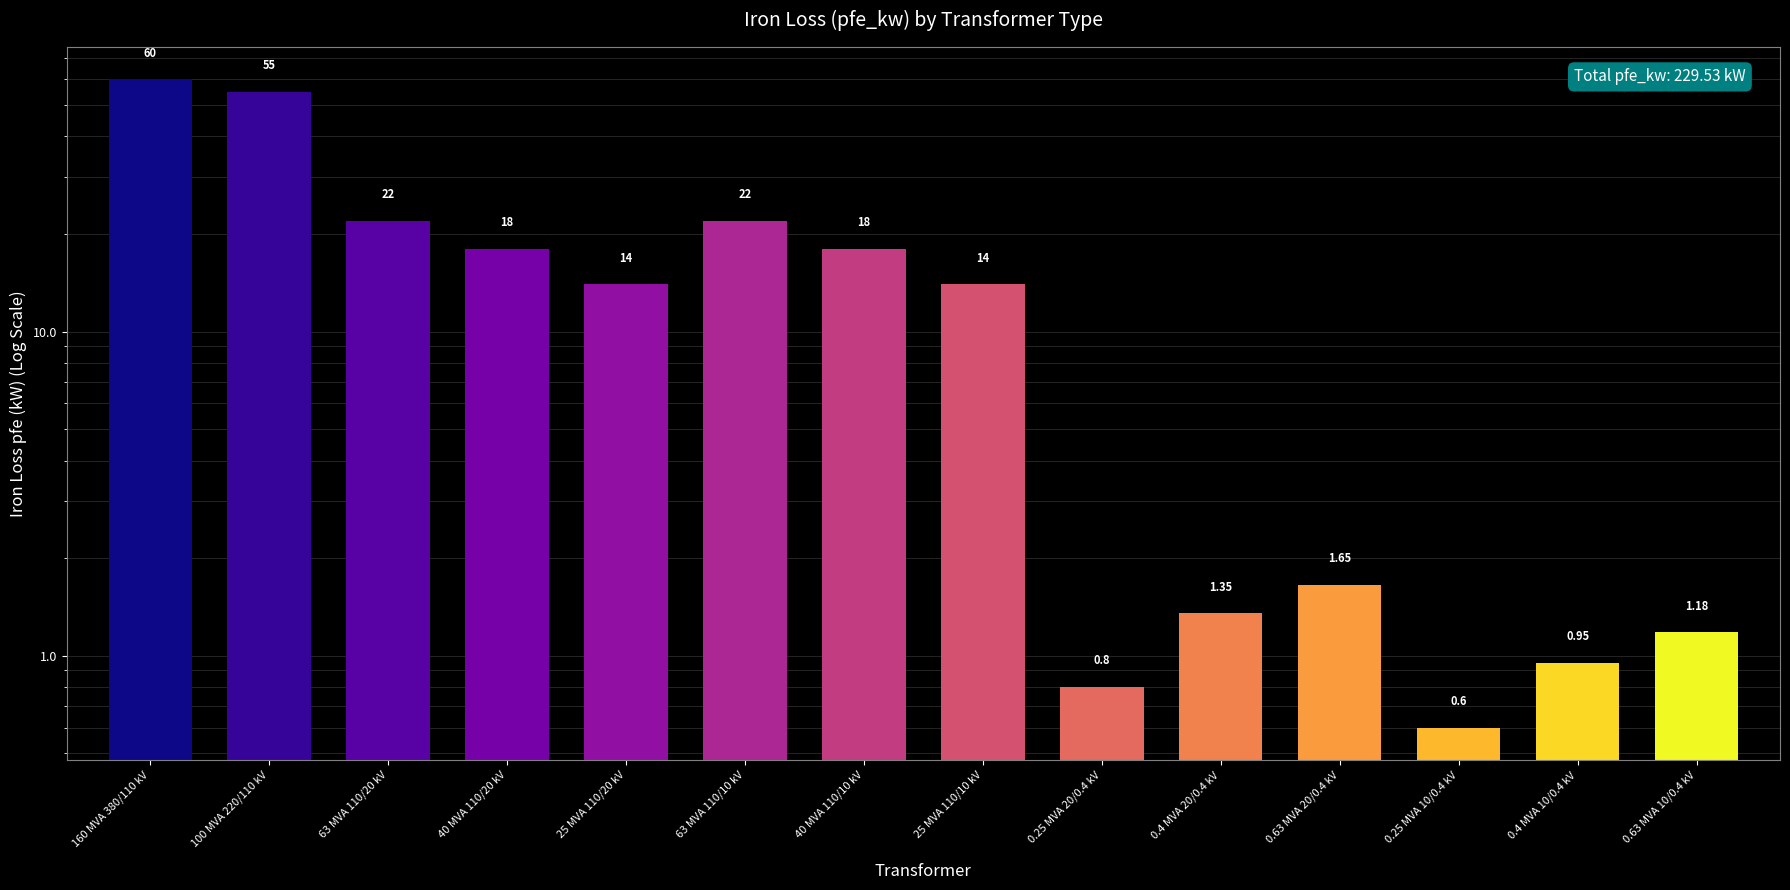

Are the bars horizontal?

No